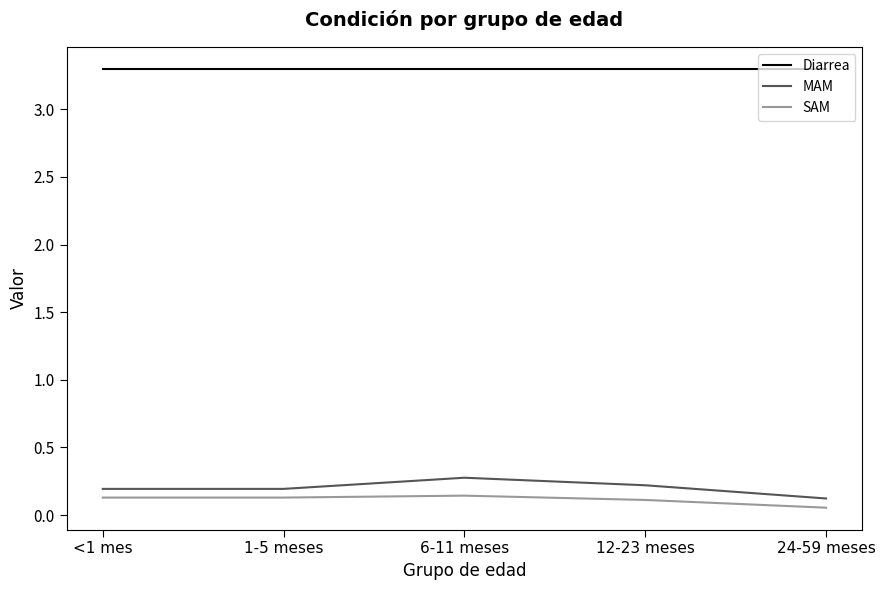

What is the spread (max minus min) of values at <1 mes?

3.2